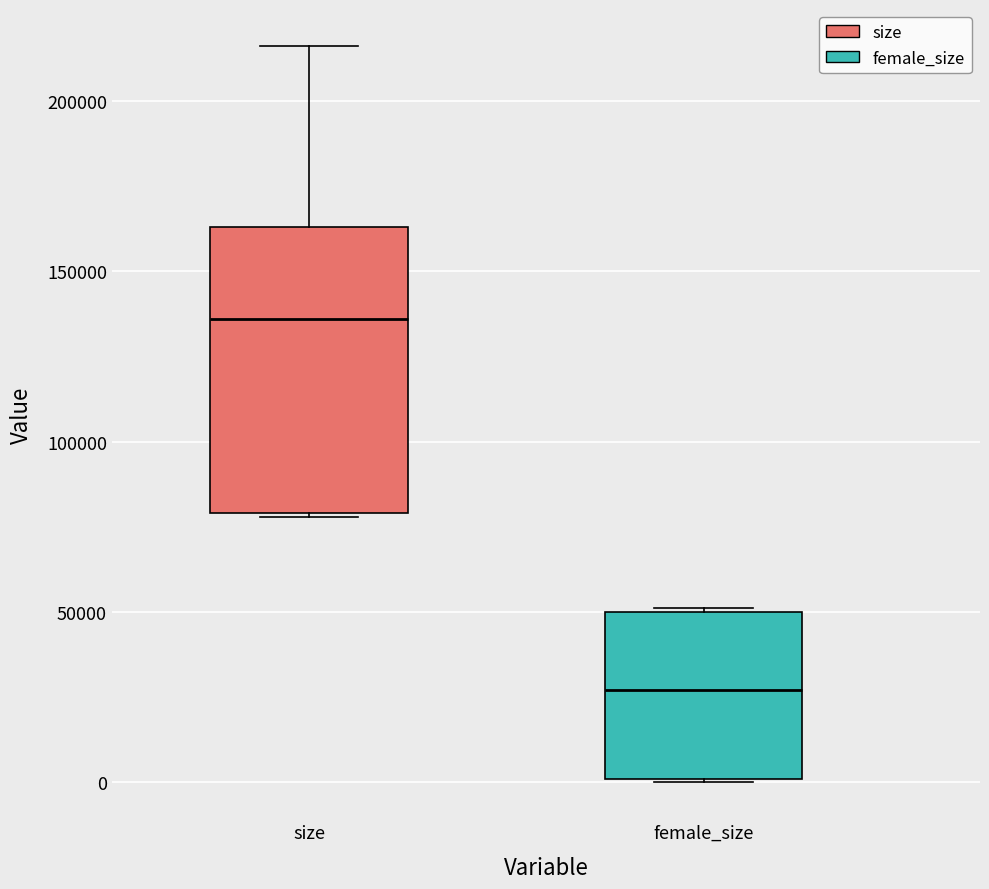

Which box's median line is the highest?

size